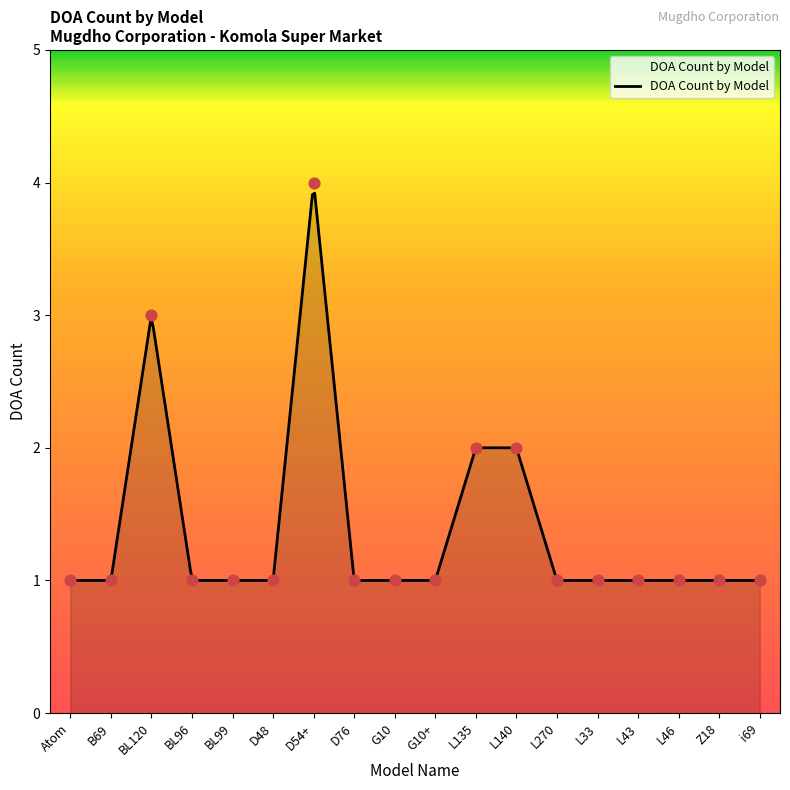

Which has a higher value, L46 or Z18?

L46